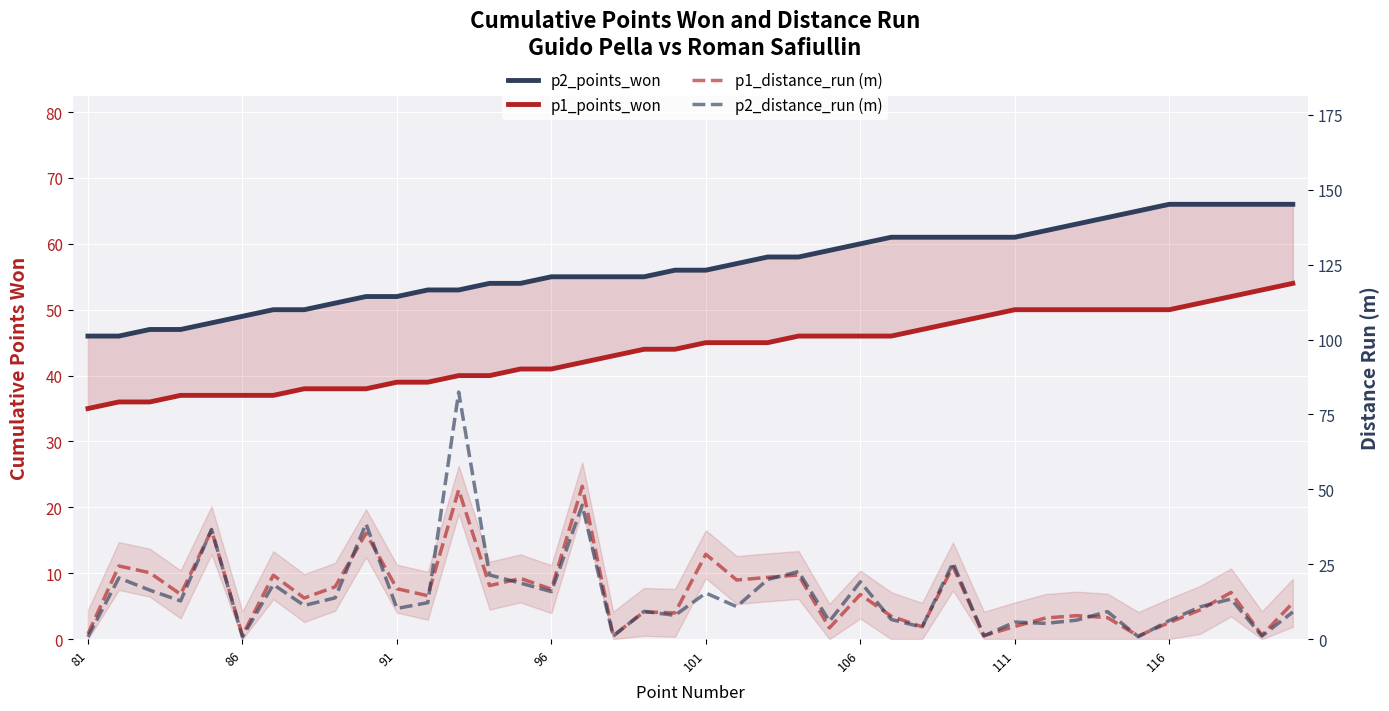

What is the minimum value for p2_distance_run (m)?

0.7